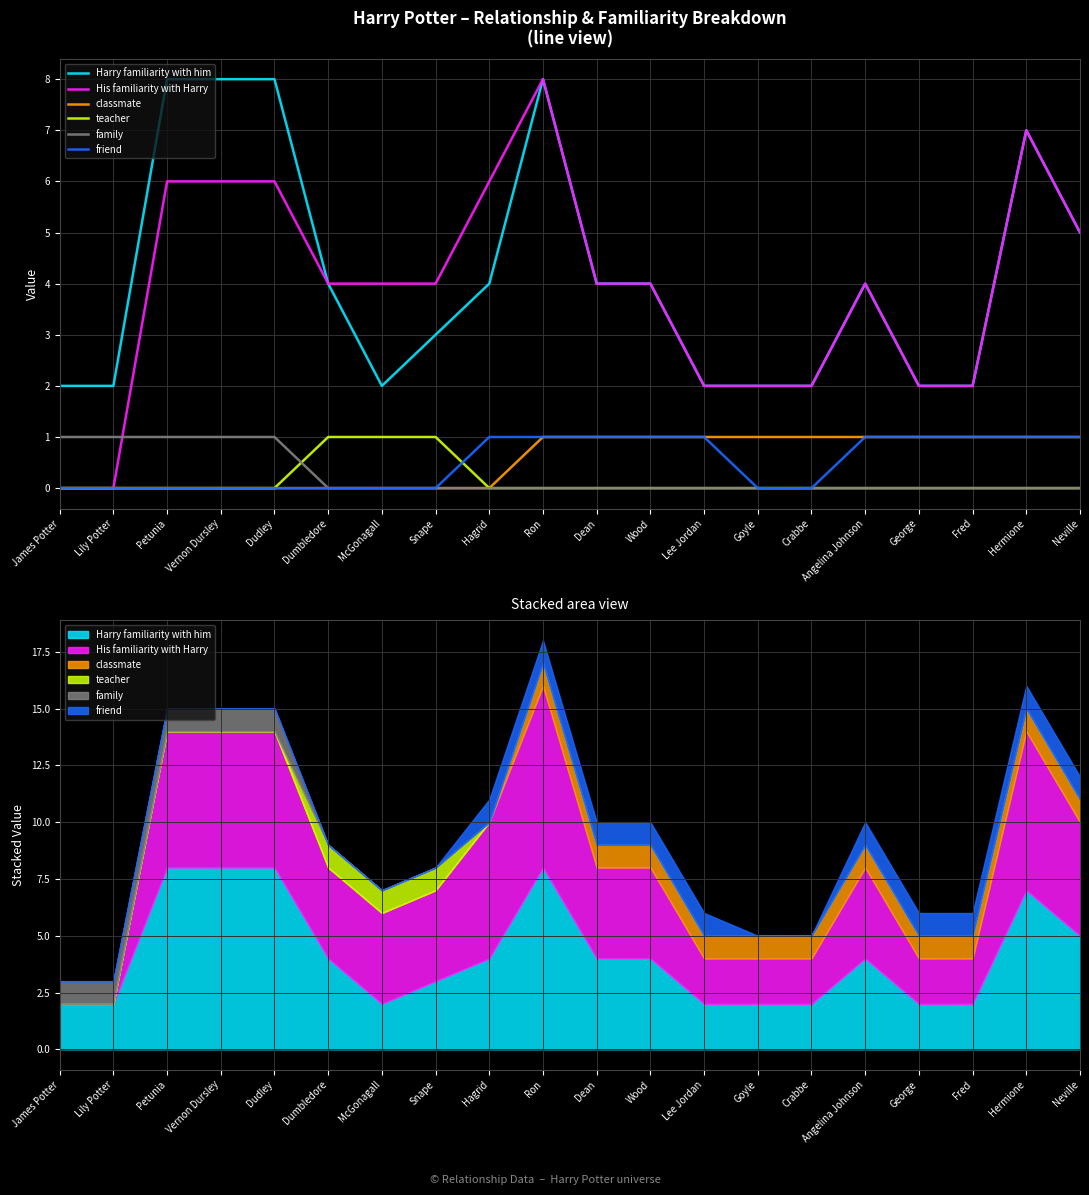

Is the value of Harry familiarity with him at Vernon Dursley greater than the value of His familiarity with Harry at Snape?

Yes